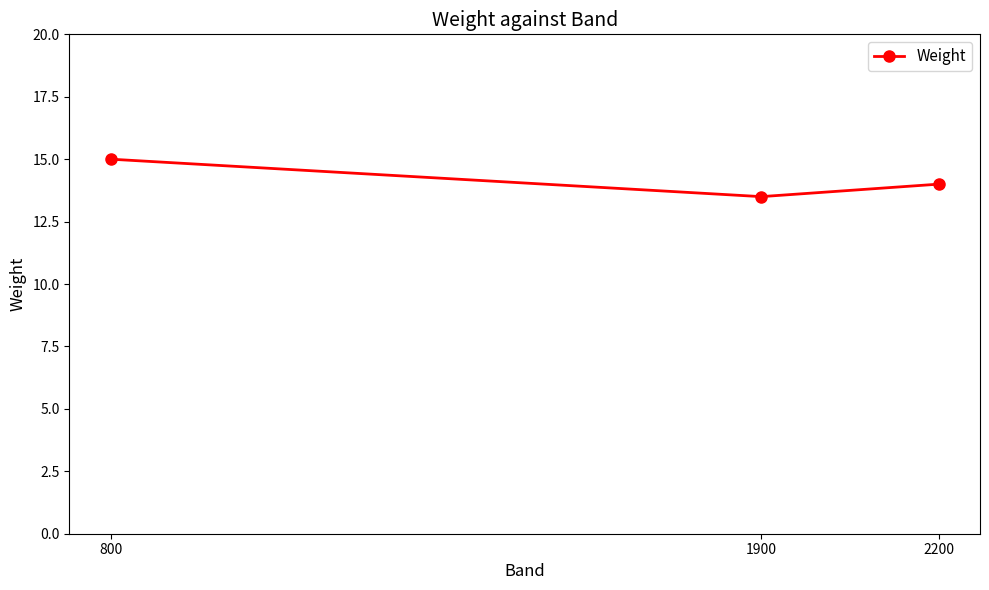

Is it true that the value at 2200 is 14.0?

True